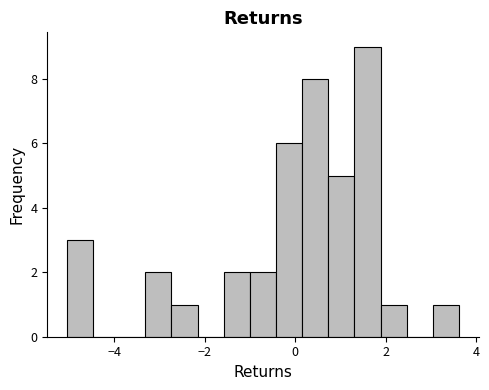

Read against the x-axis, roughly where is the centre of the tallest bar?

1.6